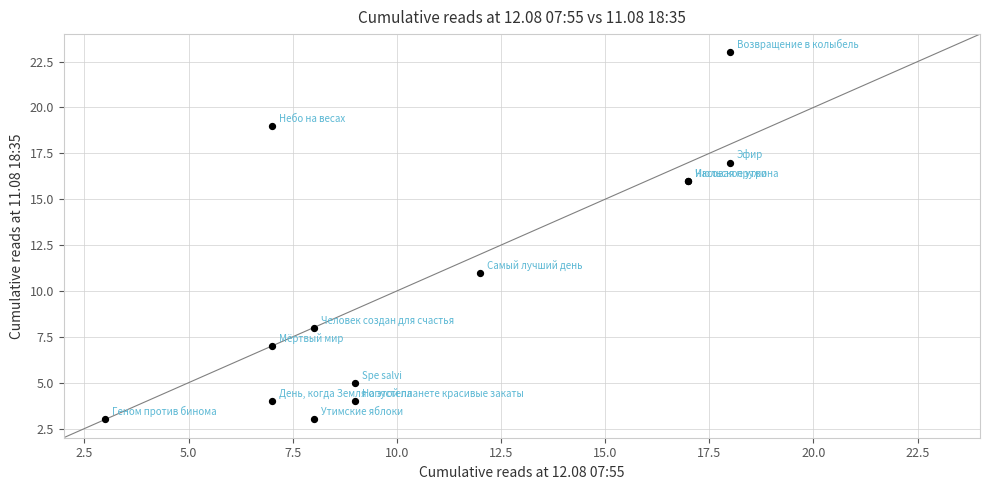

What Y value in the scatter plot is closest to 13?

11